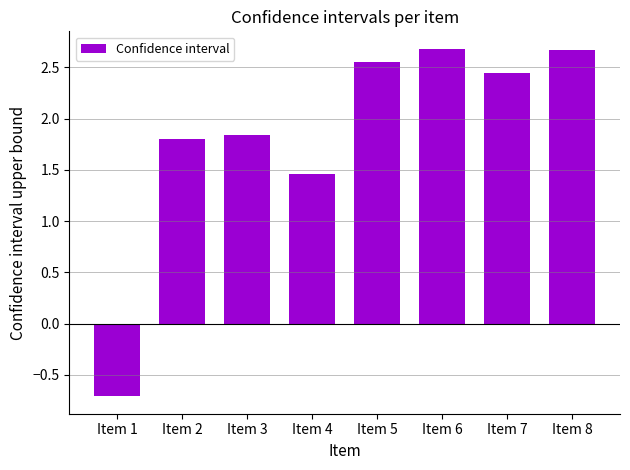

The chart shows a value of 2.7 at Item 6. True or false?

True